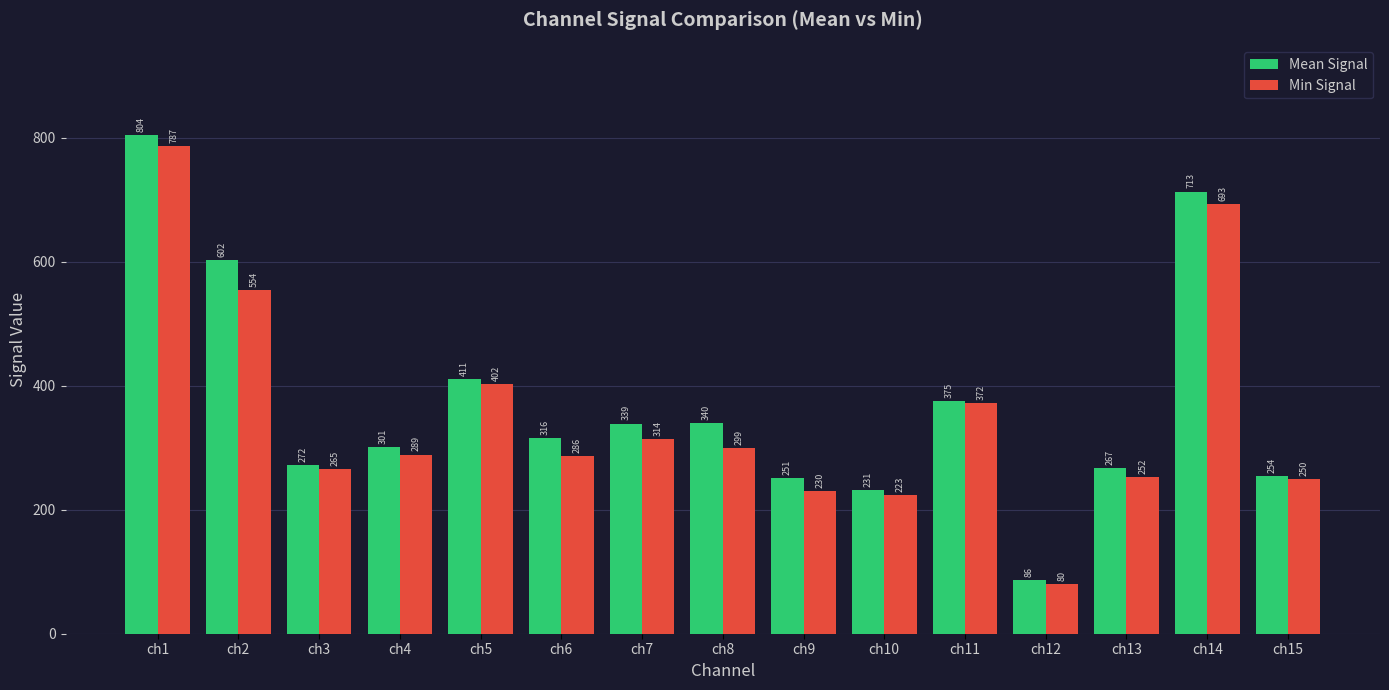

What is the smallest value displayed?

80